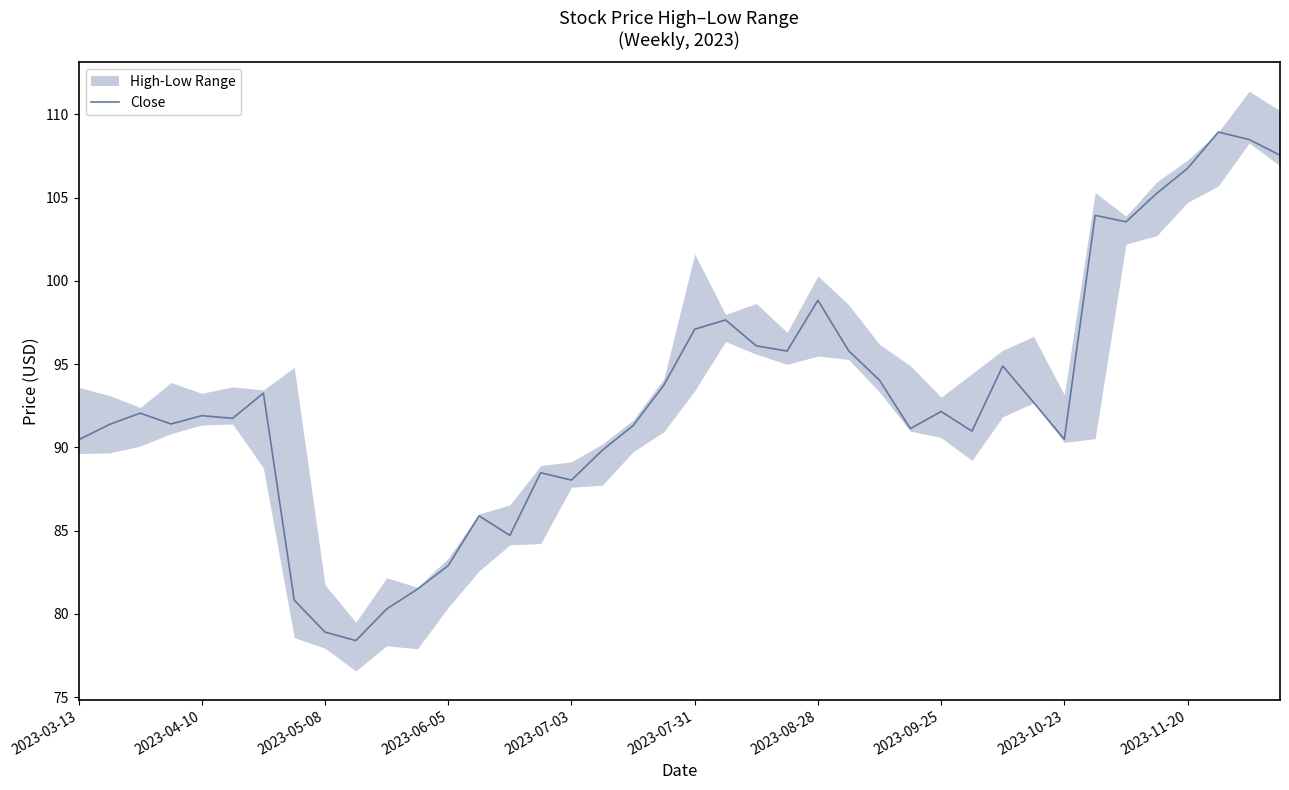

What is the smallest value displayed?

78.4